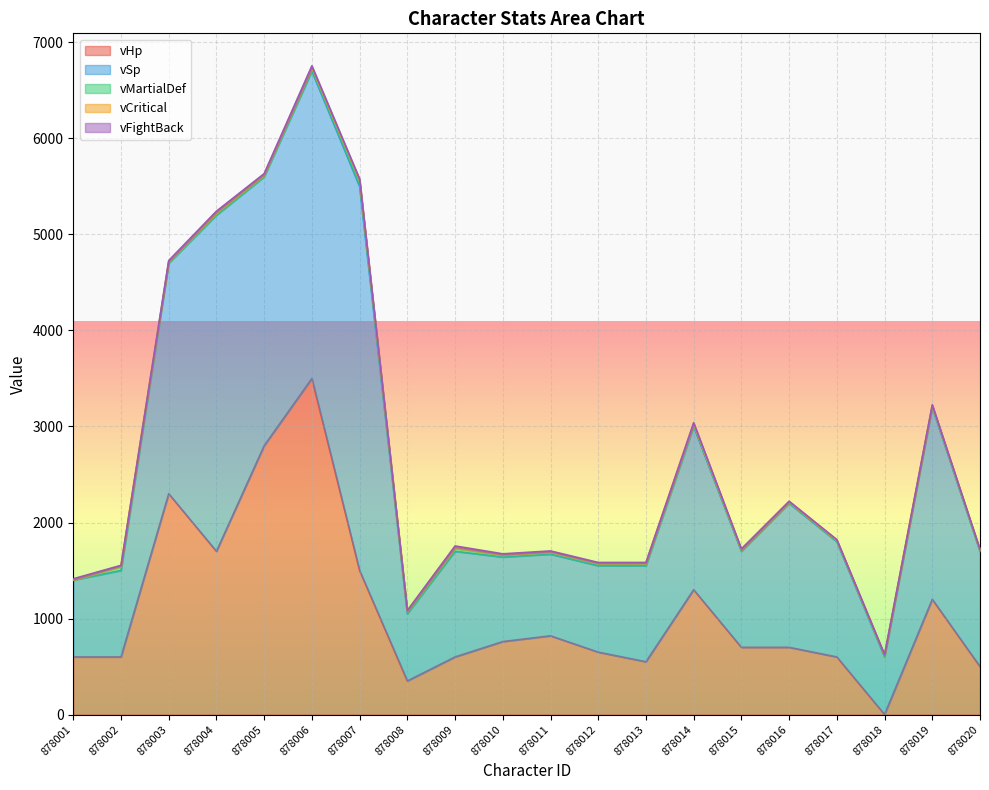

True or false: vFightBack has a value of 8 at 878001.

True